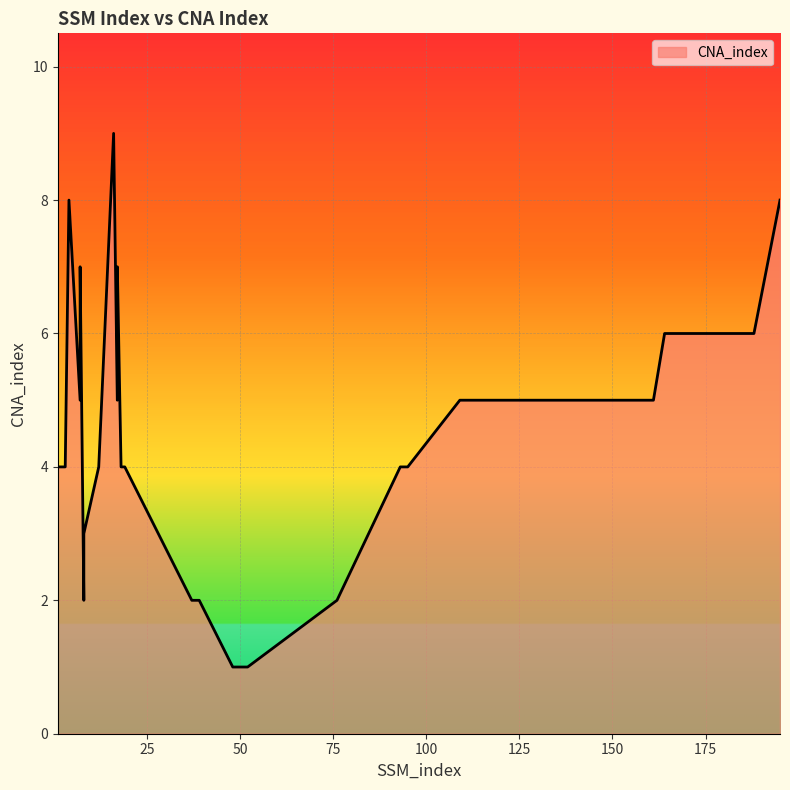

Count the values in the range 3 to 5.

15